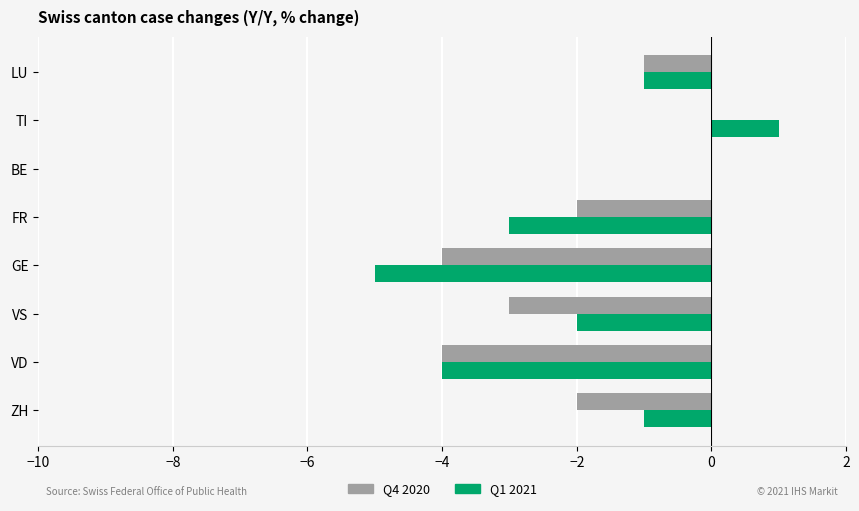

How many categories are shown in the chart?

8